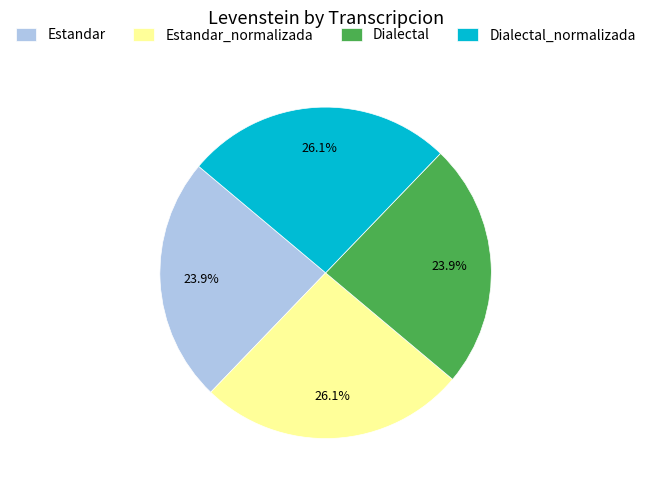

Combined, what portion of the pie is Dialectal and Dialectal_normalizada?

50.0%